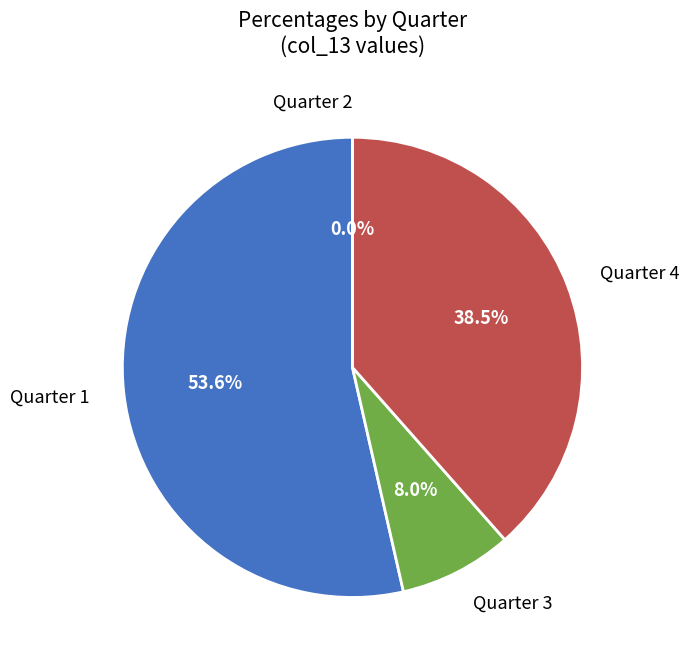

Is Quarter 4 the majority of the pie?

No